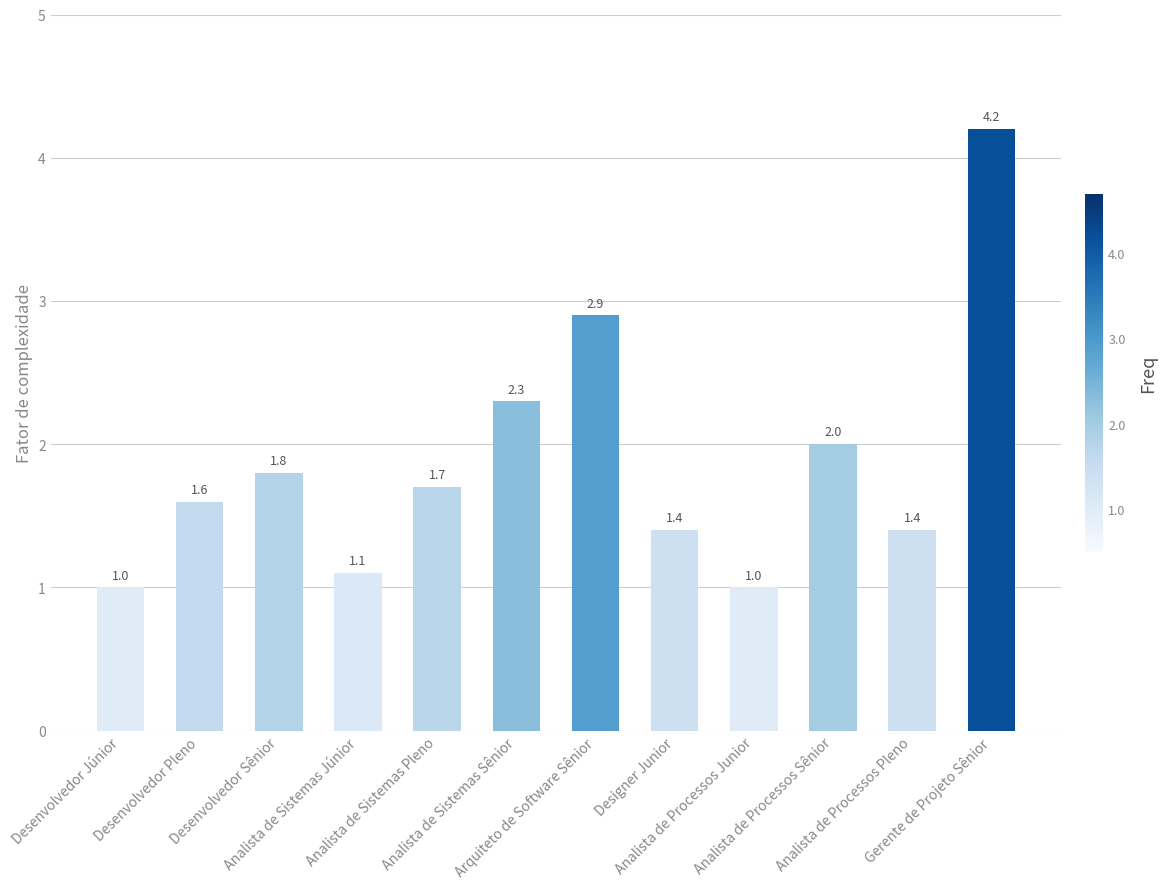

Reading left to right, transcribe all the data shown in this chart.

Desenvolvedor Júnior=1.0	Desenvolvedor Pleno=1.6	Desenvolvedor Sênior=1.8	Analista de Sistemas Júnior=1.1	Analista de Sistemas Pleno=1.7	Analista de Sistemas Sênior=2.3	Arquiteto de Software Sênior=2.9	Designer Junior=1.4	Analista de Processos Junior=1.0	Analista de Processos Sênior=2.0	Analista de Processos Pleno=1.4	Gerente de Projeto Sênior=4.2